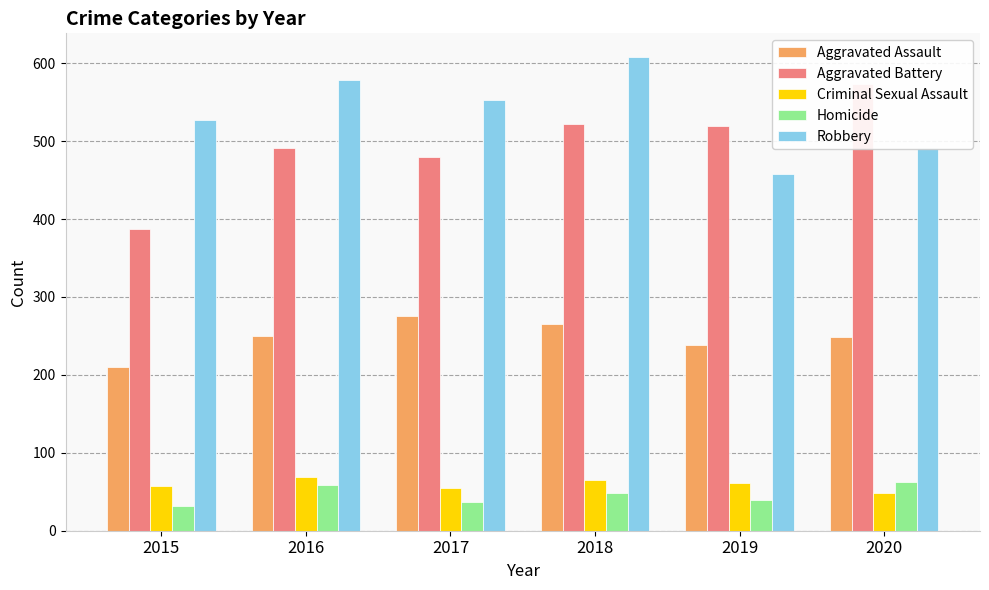

Count the Robbery values in the range 491 to 579.

4